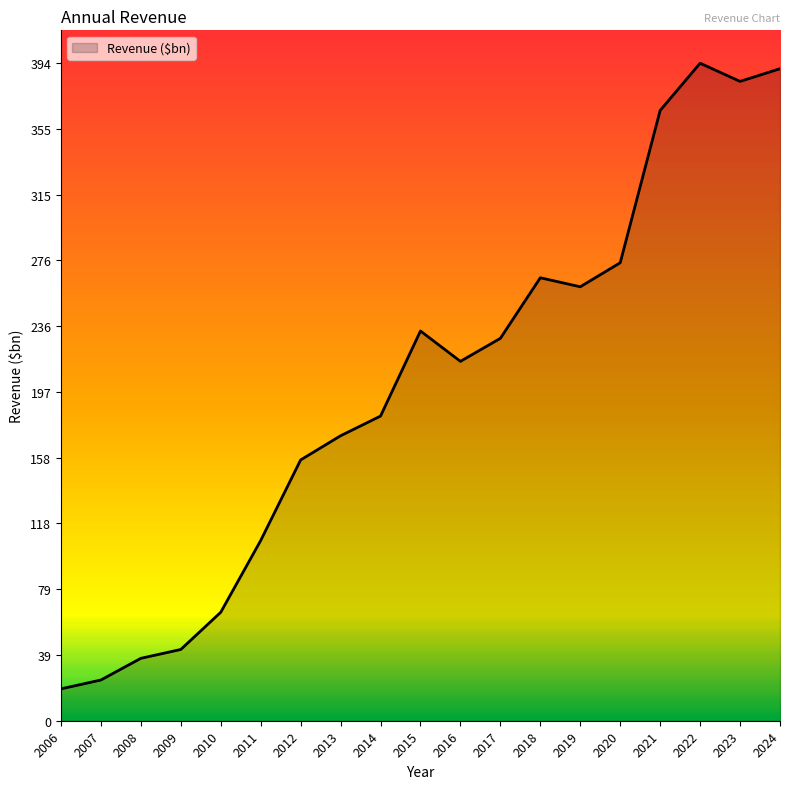

The chart shows a value of 574.5 at 2021. True or false?

False